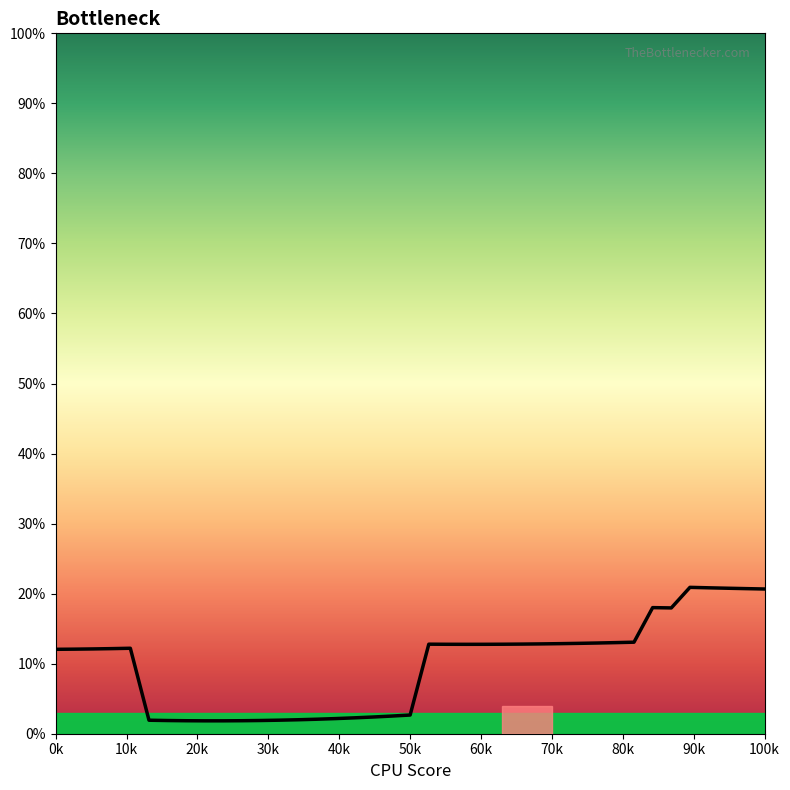

What is the difference between the maximum and minimum values?

19.1